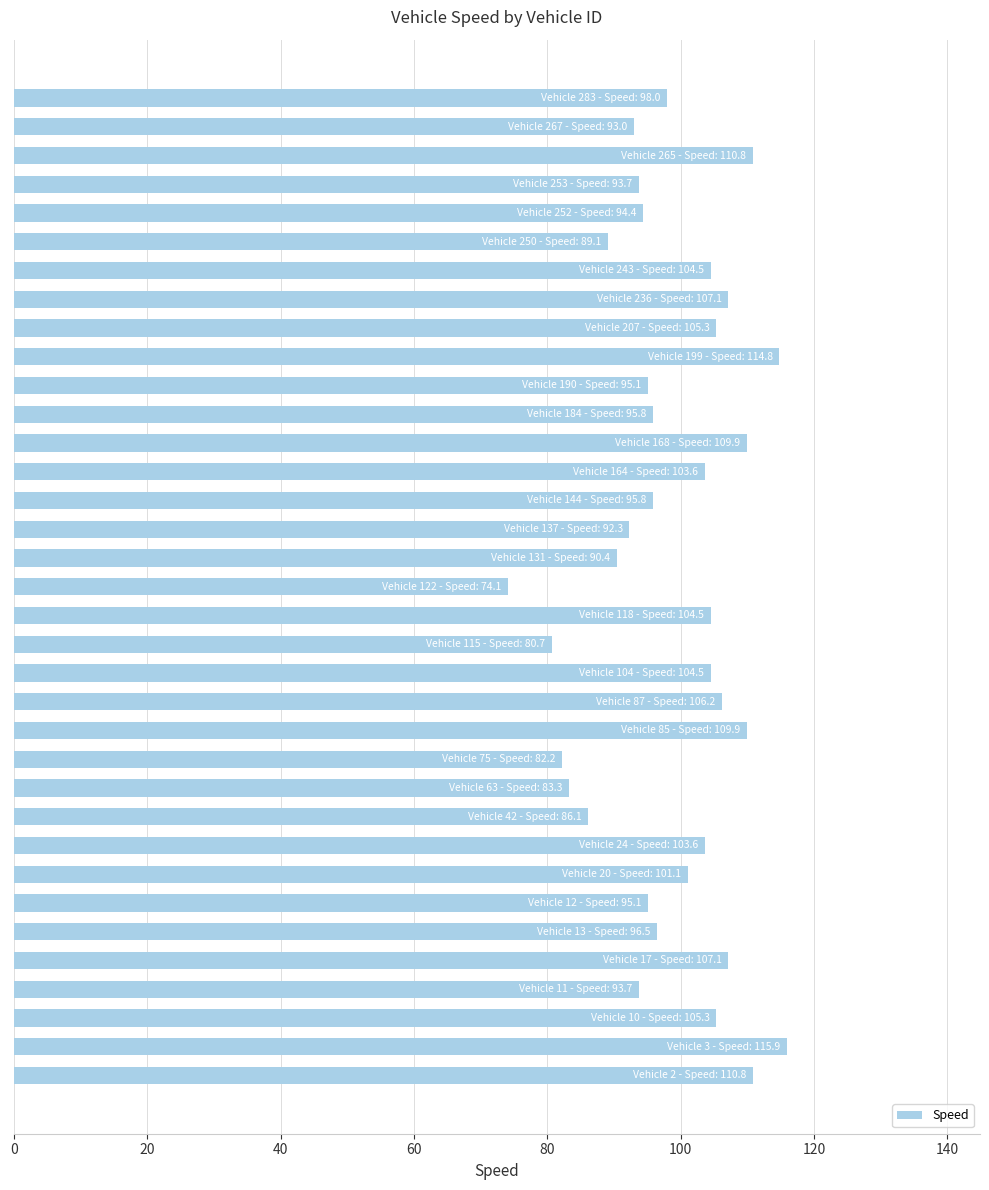

What is the difference between the maximum and minimum values?

41.8